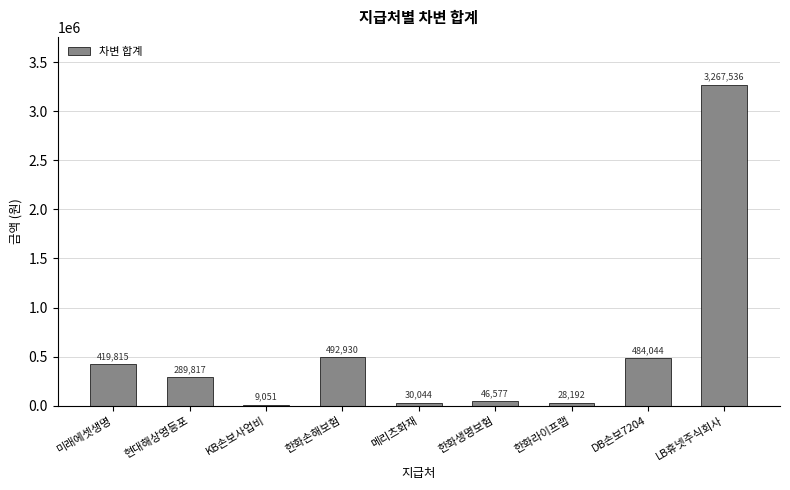

At which label does the data first exceed 289817?

미래에셋생명